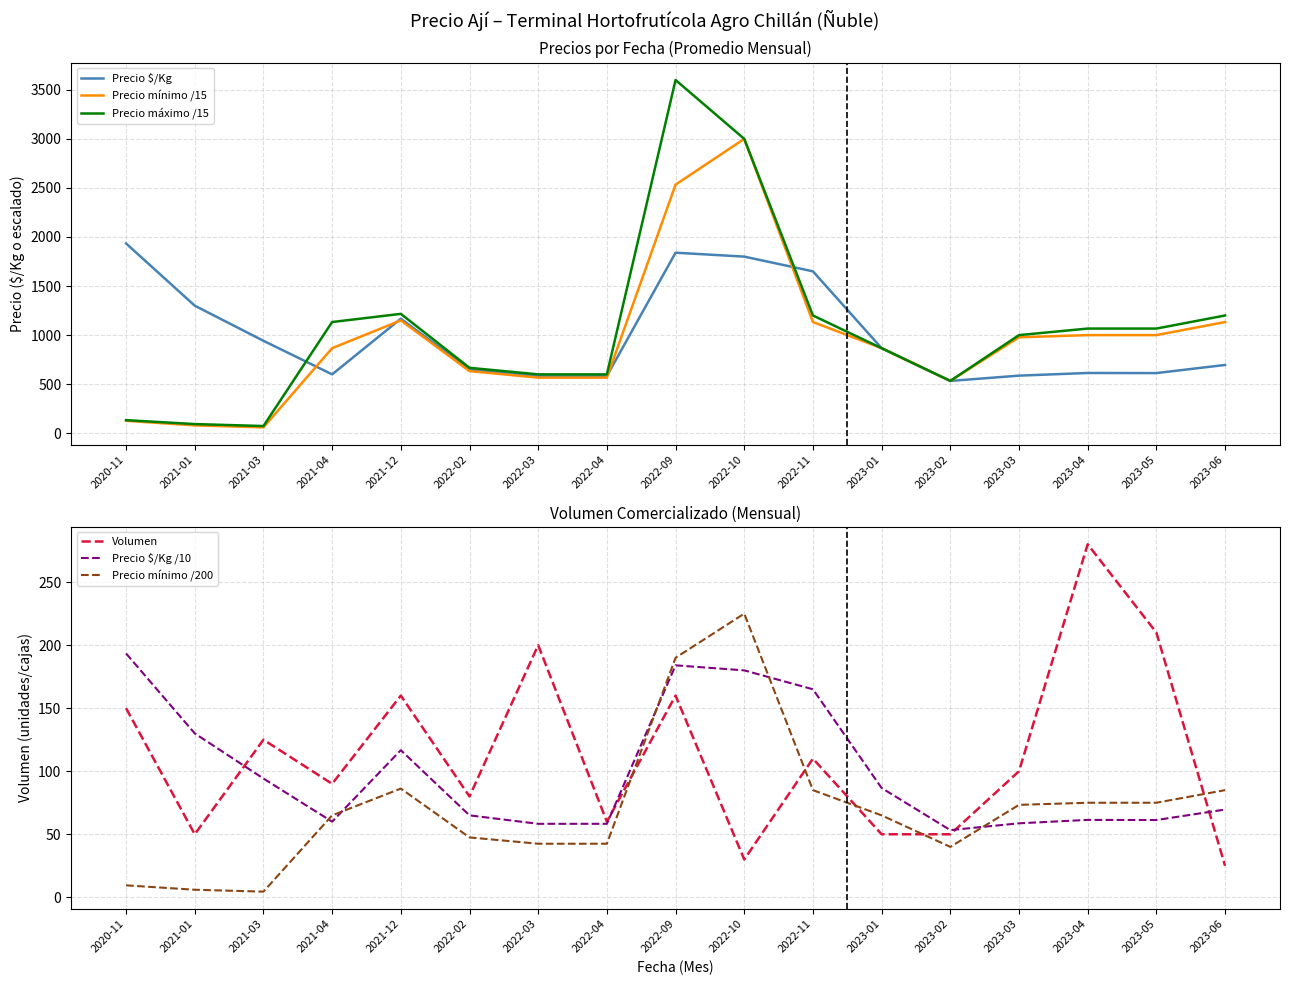

What is the average value of the Precio mínimo /200 series?

71.6